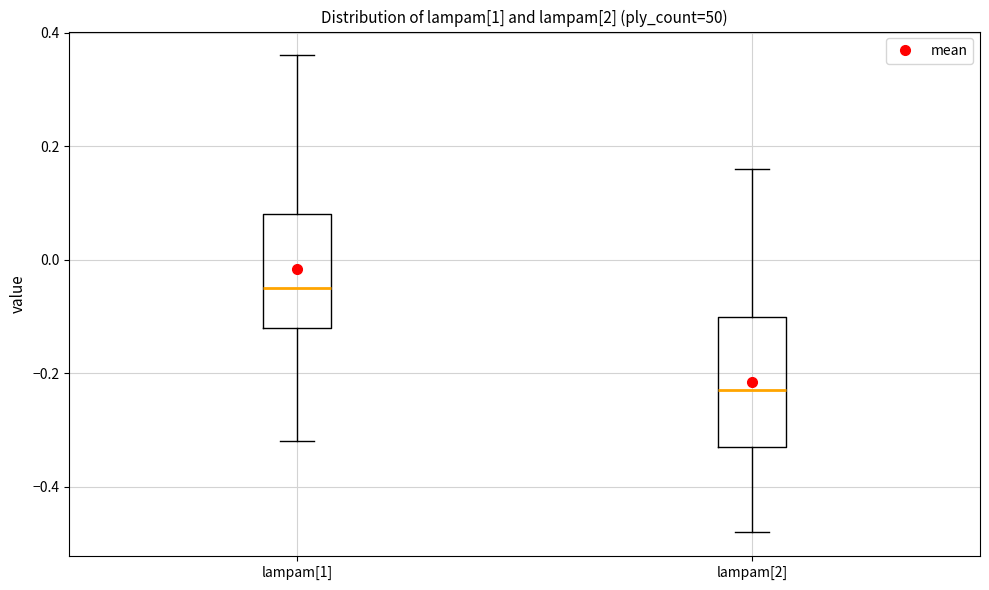

Reading left to right, read every box against the y-axis: the position of its median line, the range the box covers, and the ends of its whiskers. The values are not printed on the chart, so give them approximately, as read against the axis.

lampam[1]: median -0.04, box -0.12 to 0.08, whiskers -0.32 to 0.36
lampam[2]: median -0.22, box -0.32 to -0.10, whiskers -0.48 to 0.16